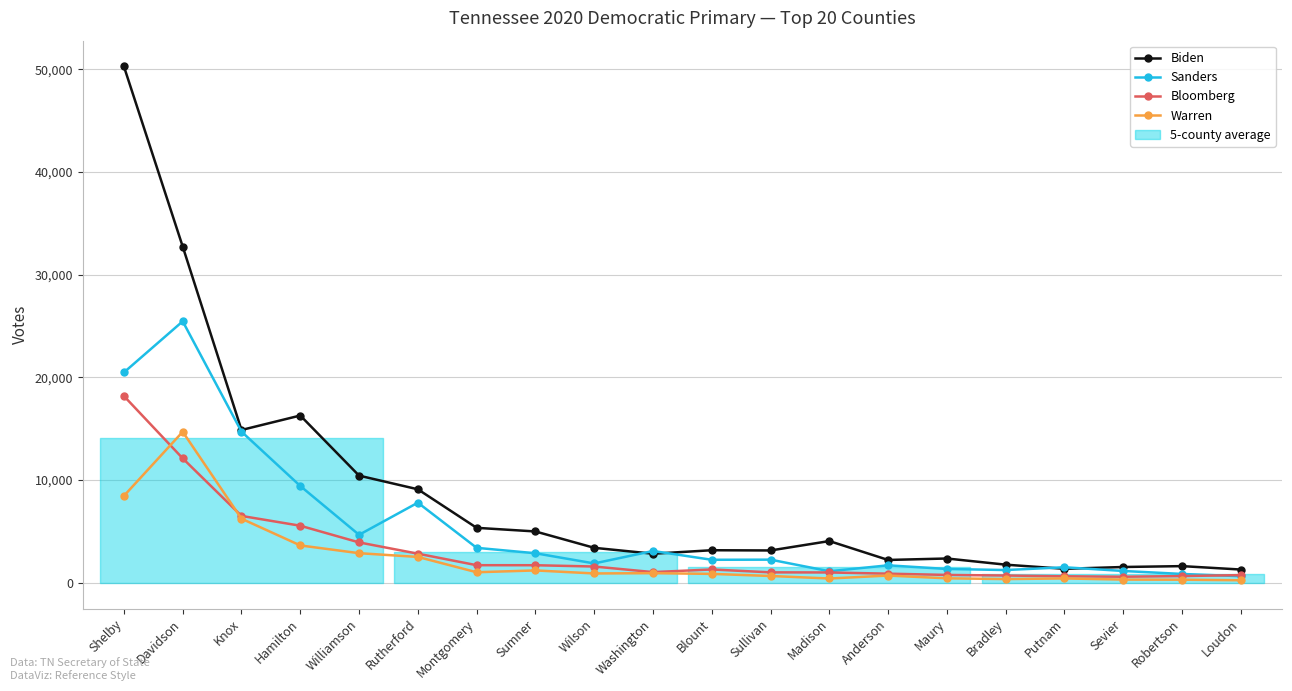

What is the total value across all series at Maury?

4902